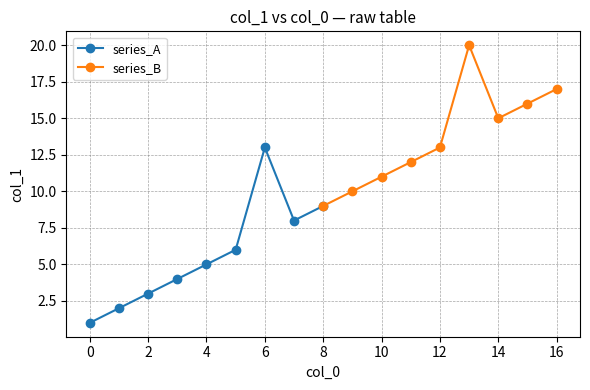

True or false: series_B has a value of 7 at 10.

False